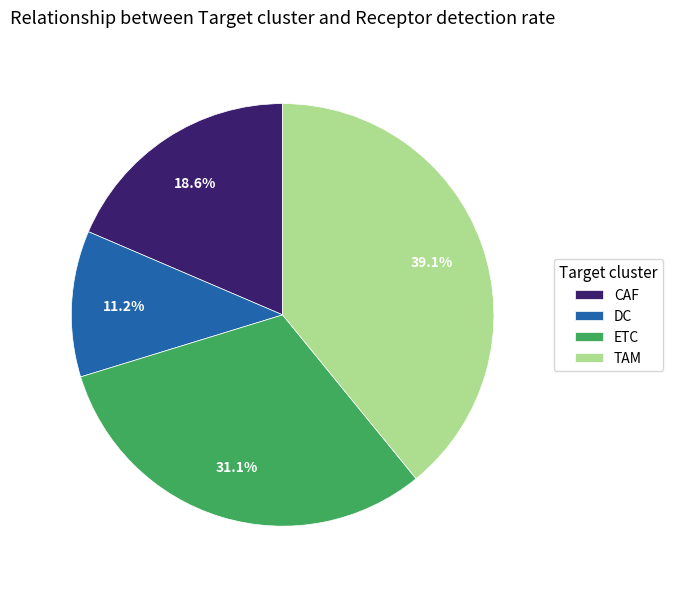

Does TAM account for over 50% of the chart?

No